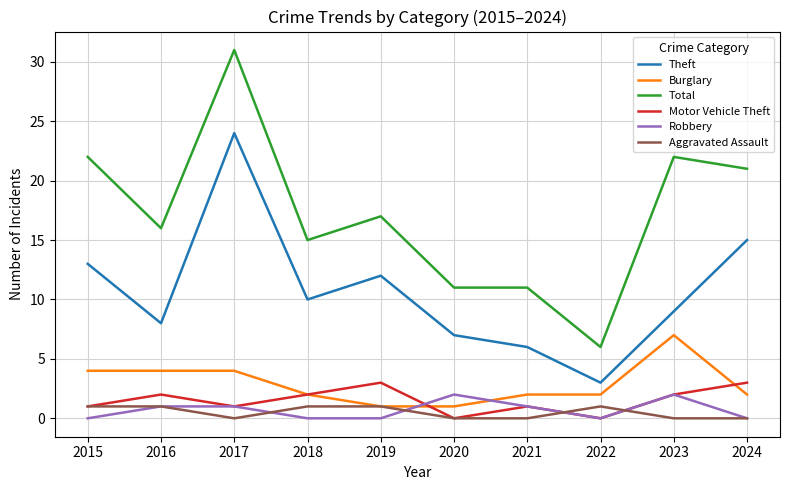

True or false: Robbery and Total cross at least once.

False